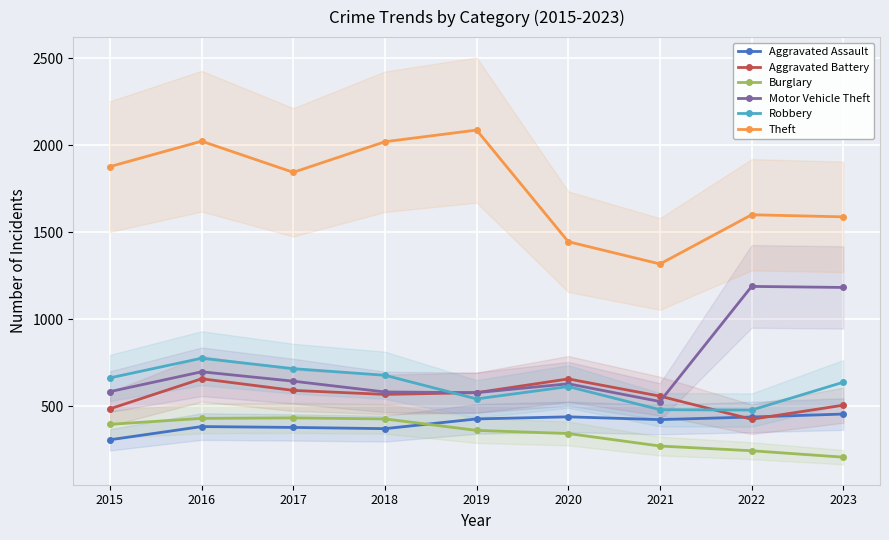

Which series ends up on top after the final intersection of Aggravated Assault and Aggravated Battery?

Aggravated Battery